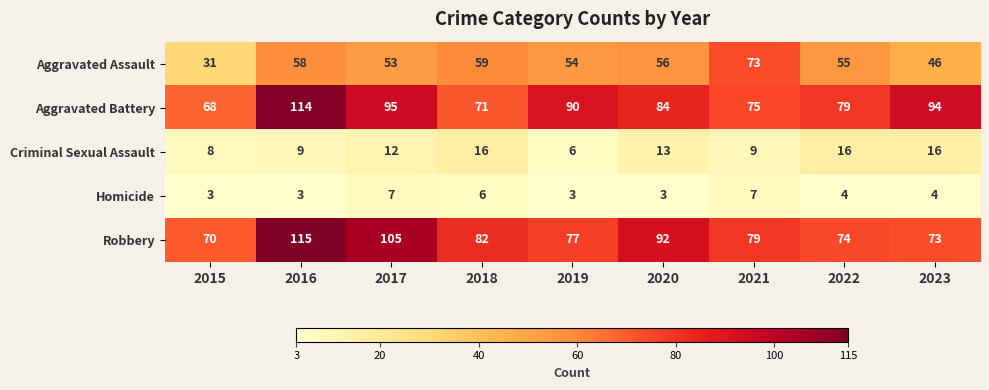

At how many categories does at least one series exceed 108?

1